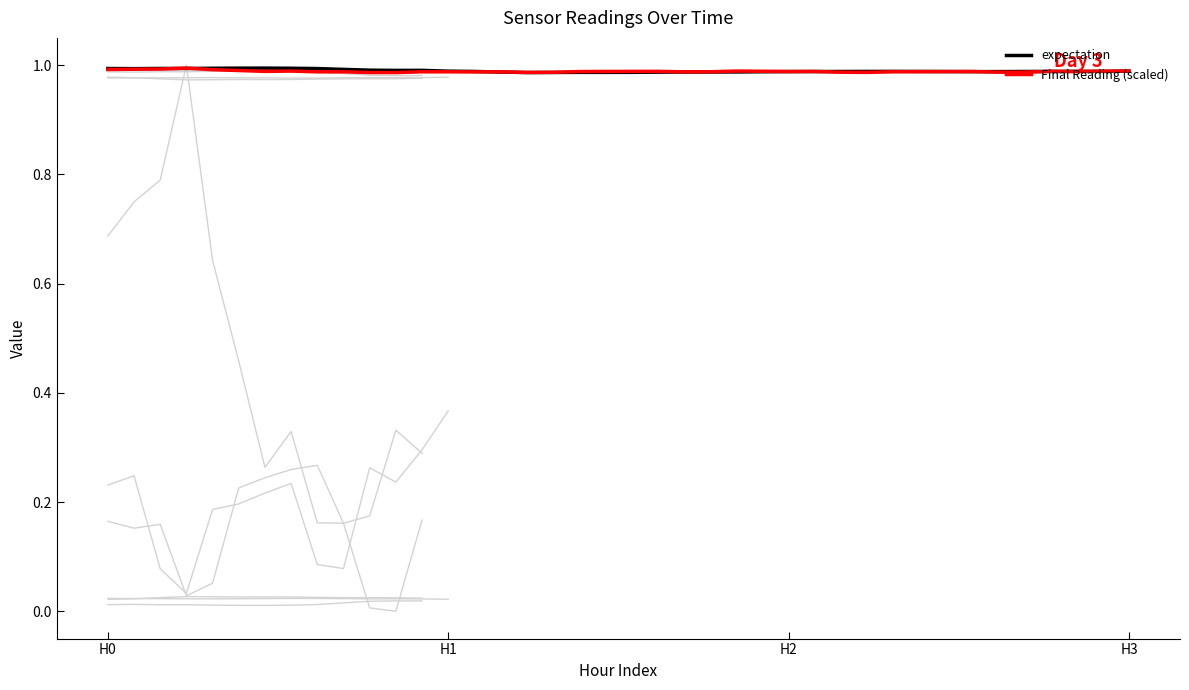

What is the average value of the belief series?

1.0